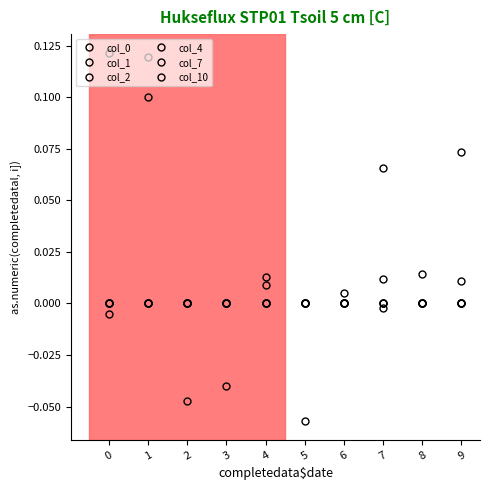

Which has a higher value, 5 or 4?

4